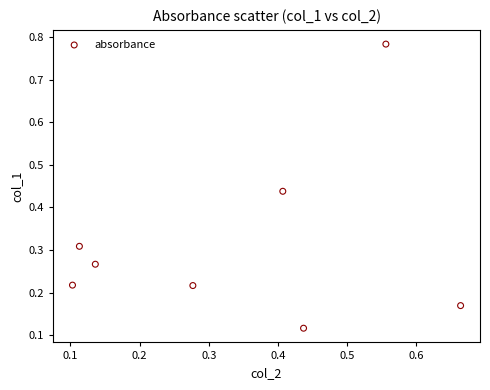

What is the range of X values (max minus min)?

0.6